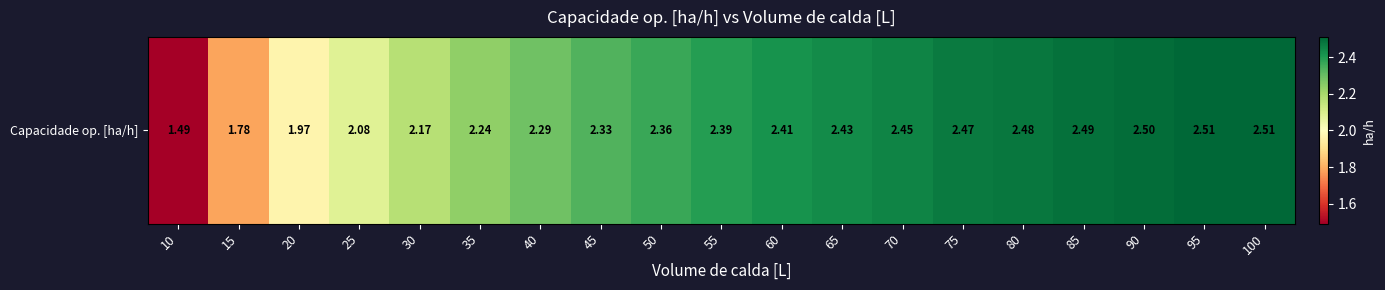

Which category has the highest value across all series?

100